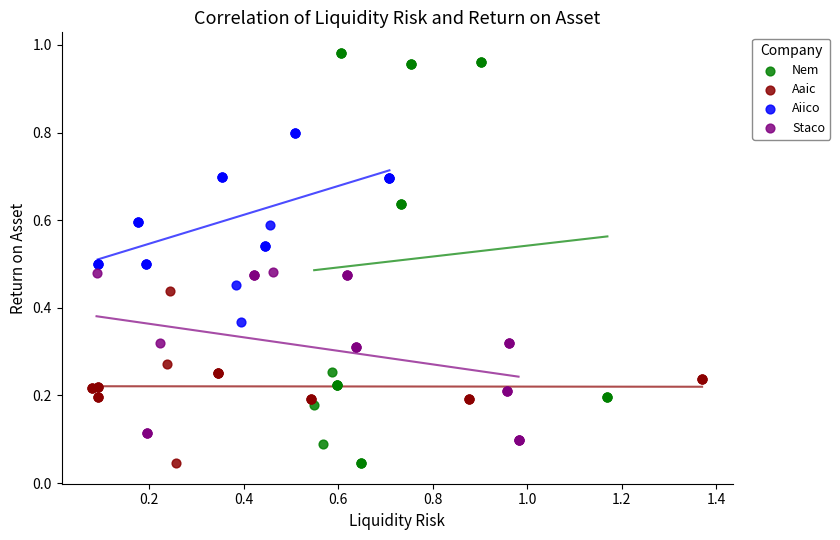

Which series has the widest spread of Y values?

Nem